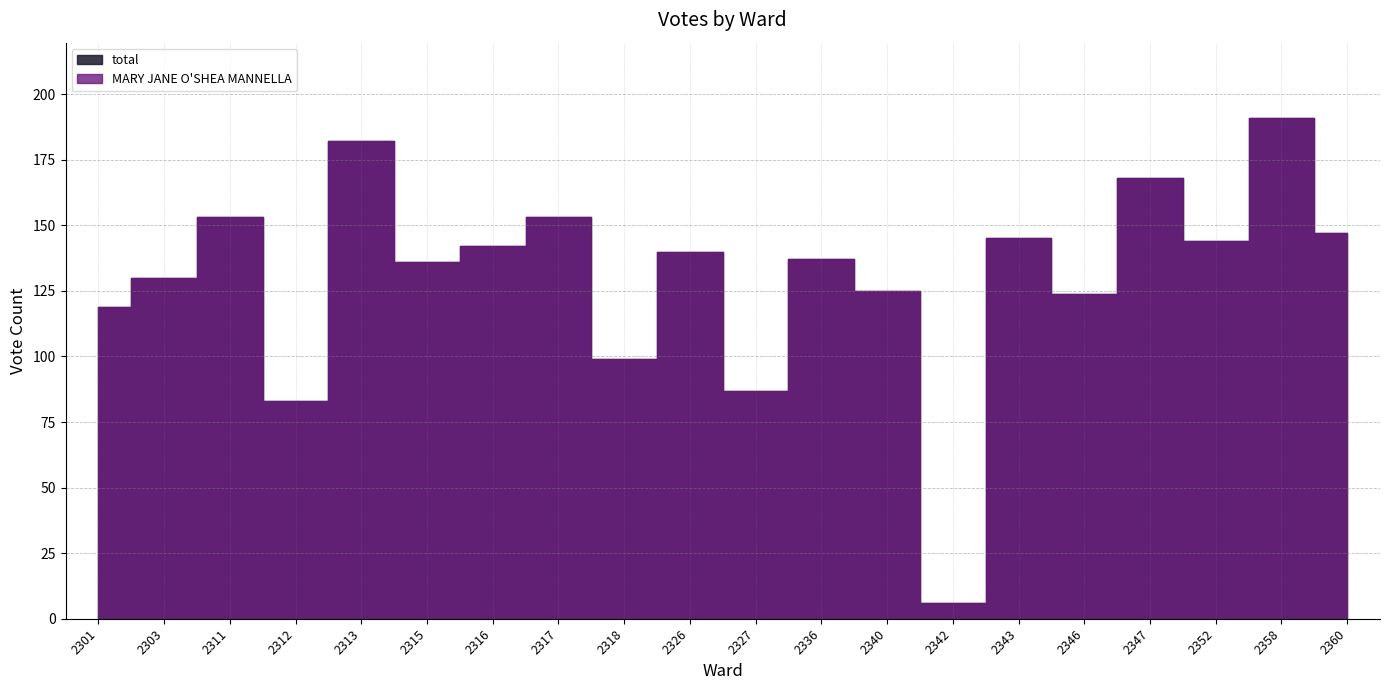

Where does the MARY JANE O'SHEA MANNELLA series first go above 140?

2311